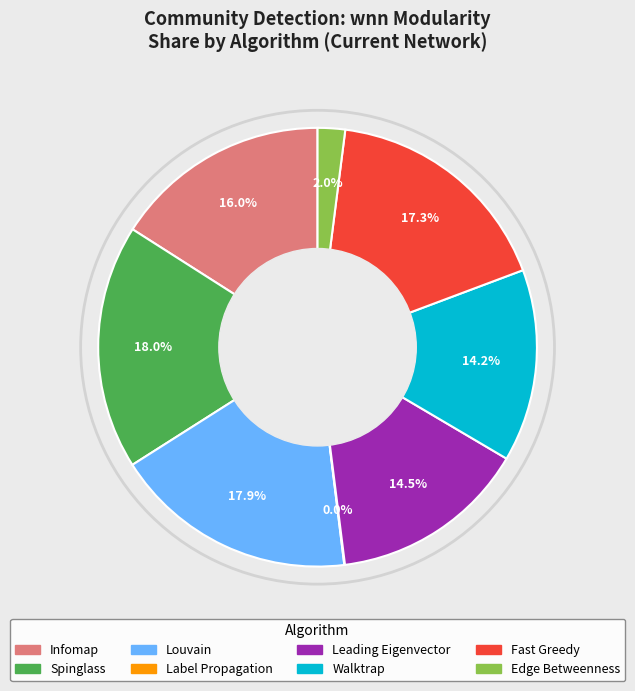

To the nearest percent, what is the difference between the Fast Greedy and Leading Eigenvector slice percentages?

3%